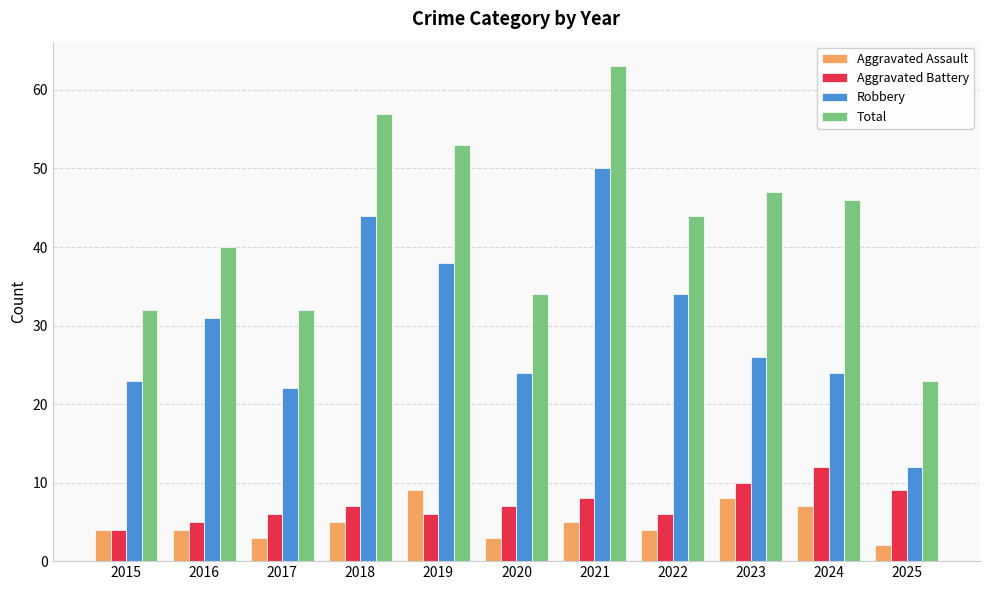

What is the difference between the maximum and second lowest values in the Aggravated Battery series?

7